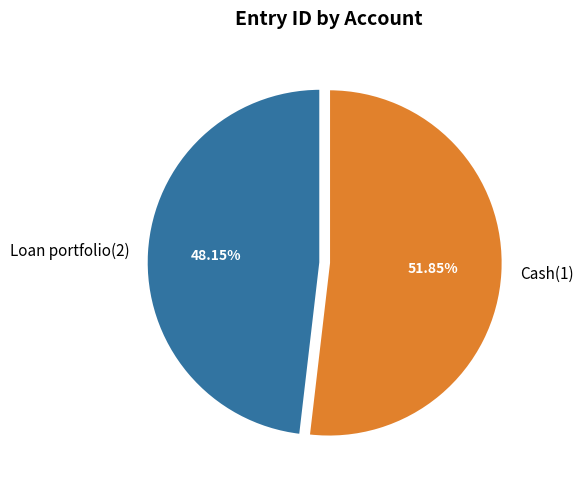

How many segments does this pie chart have?

2